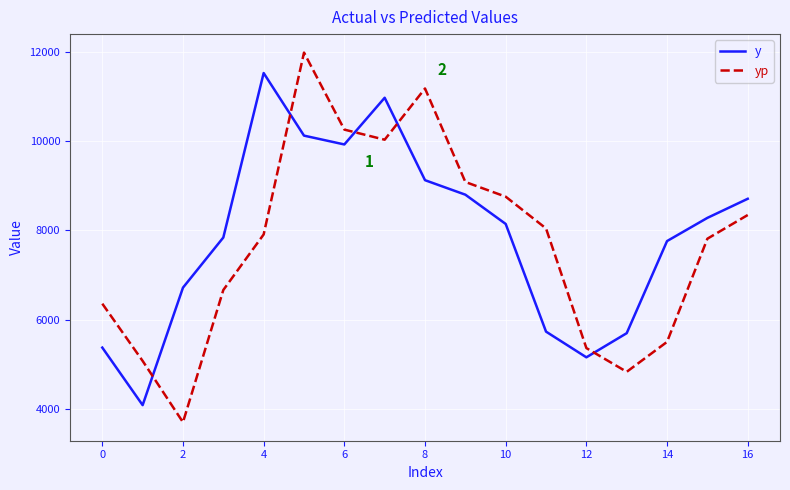

Rank the series by their maximum value, from highest to lowest.

yp, y